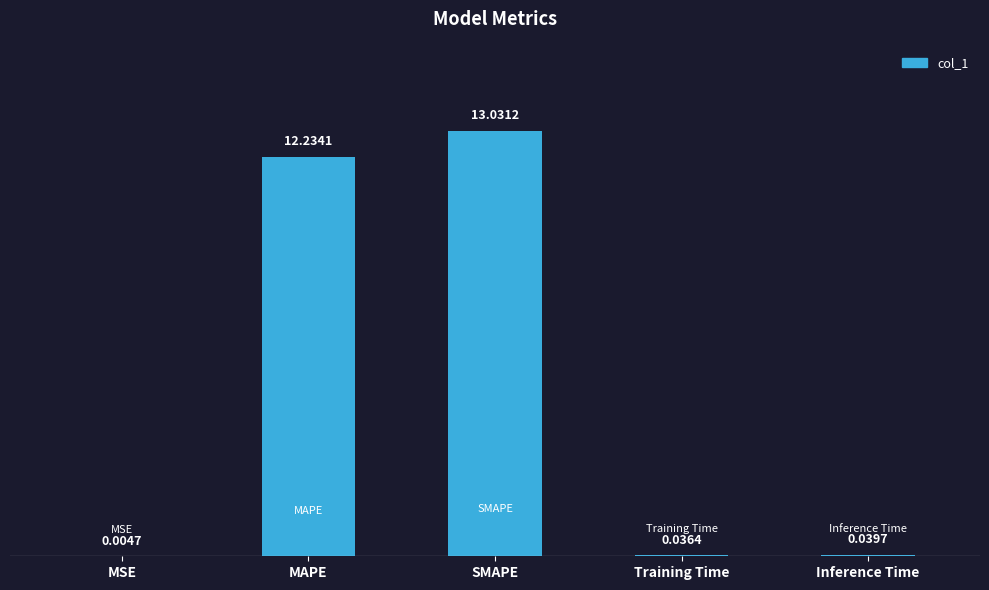

Where is the data nearest to the value 6?

Inference Time